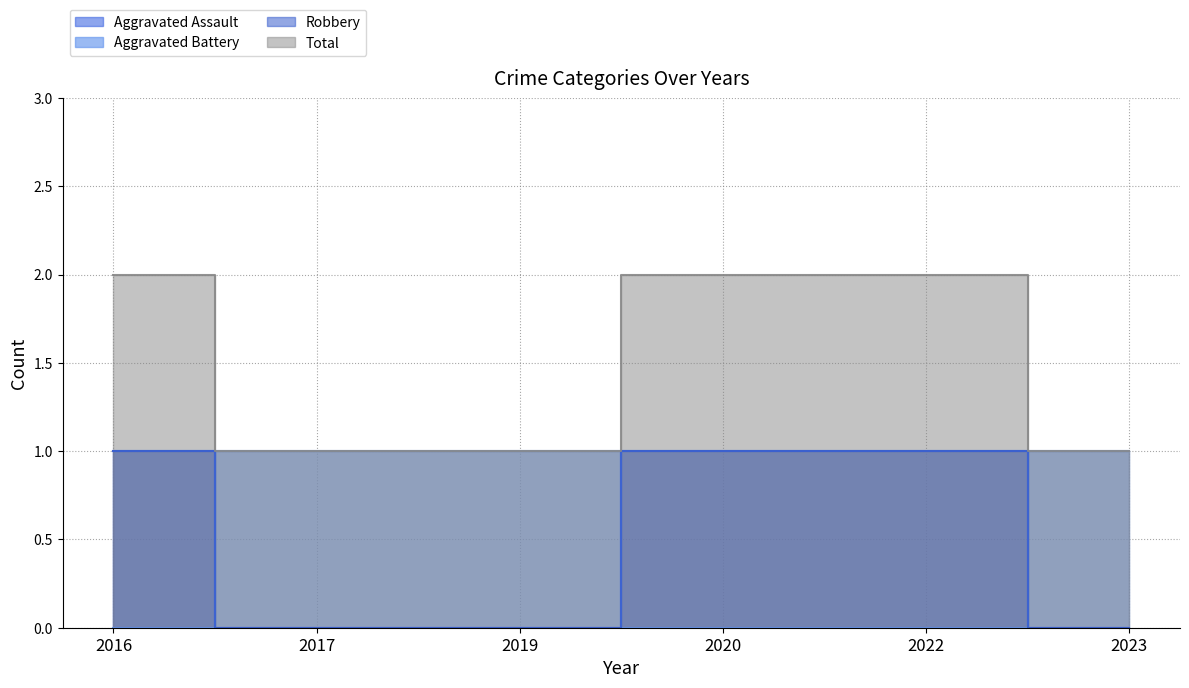

Reading left to right, what are all the values shown in this chart?

Aggravated Assault: 2016=1	2017=0	2019=0	2020=1	2022=1	2023=0
Aggravated Battery: 2016=0	2017=1	2019=1	2020=0	2022=0	2023=1
Robbery: 2016=1	2017=0	2019=0	2020=1	2022=1	2023=0
Total: 2016=2	2017=1	2019=1	2020=2	2022=2	2023=1